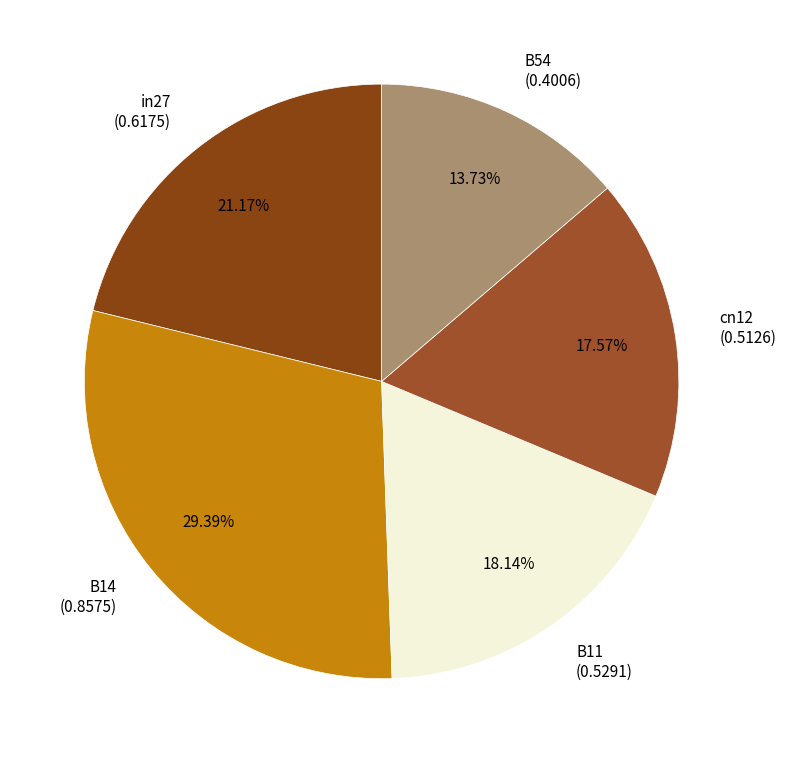

Combined, do in27 and B11 account for over 50%?

No